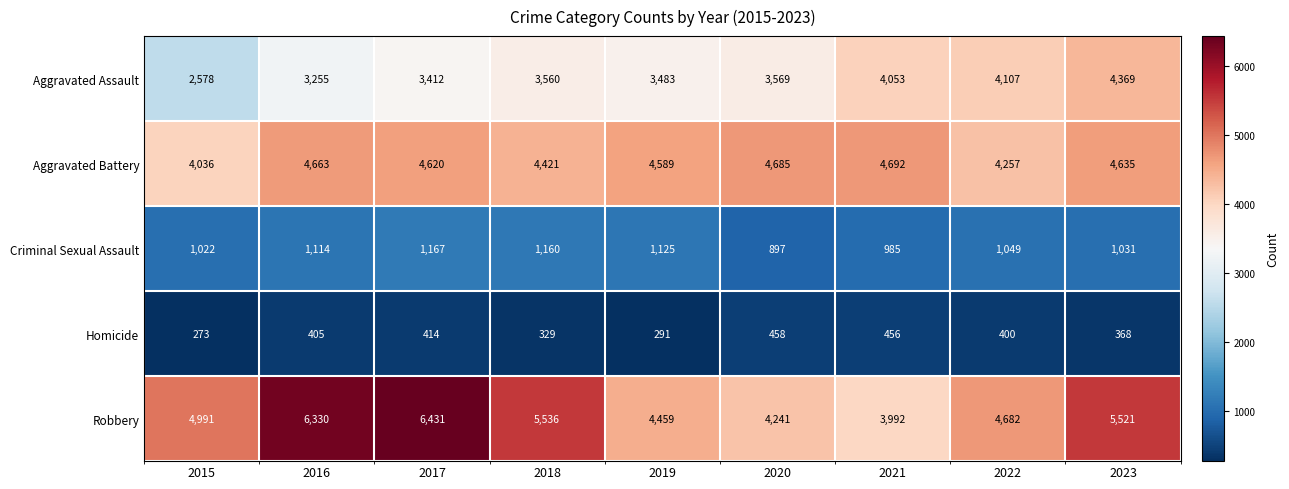

Which series has the largest total across all categories?

Robbery